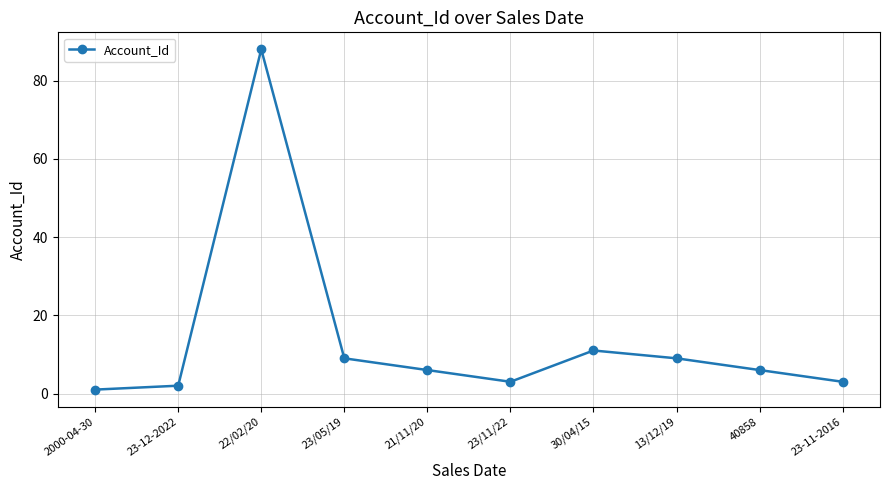

At which category does the data reach its first local peak?

22/02/20